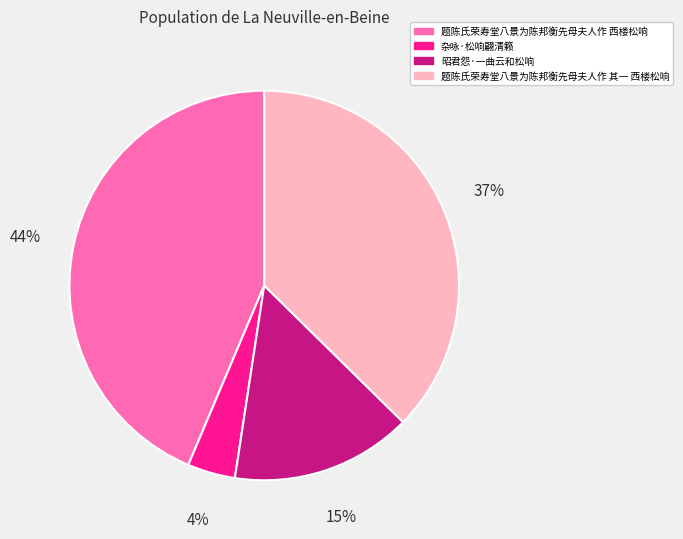

What is the ratio of the value at 题陈氏荣寿堂八景为陈邦衡先母夫人作 西楼松响 to the value at 昭君怨·一曲云和松响?

2.9